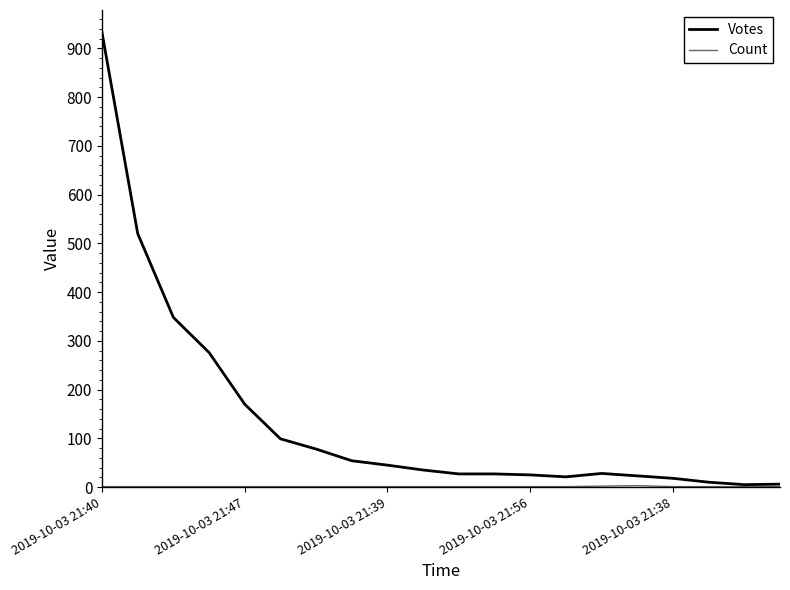

Which series has the largest total across all categories?

Votes